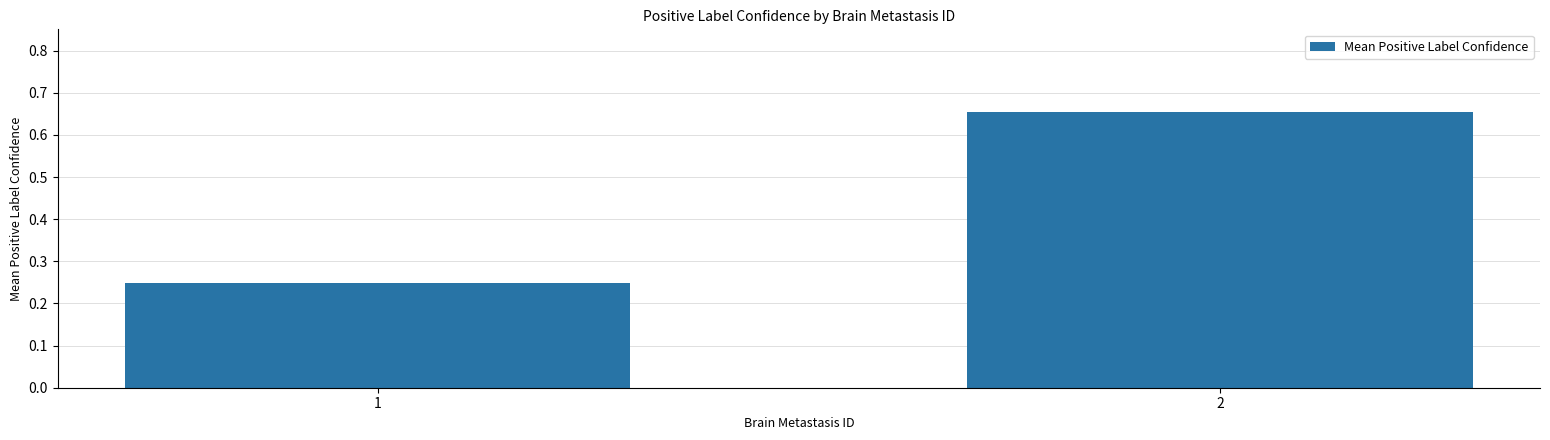

Does the chart contain any negative values?

No